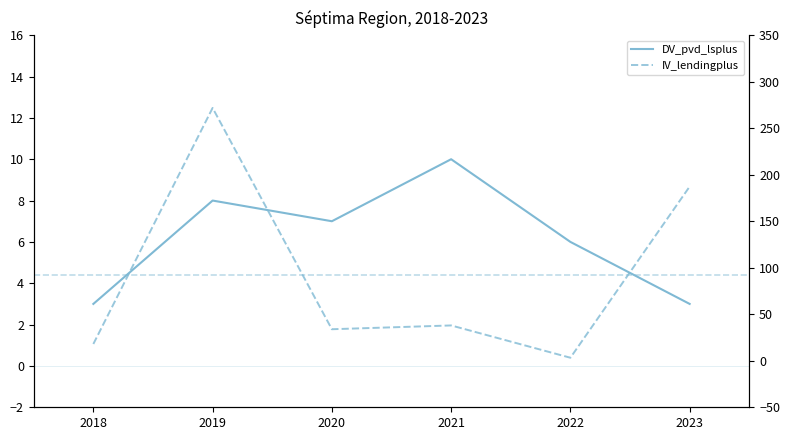

At which category does DV_pvd_lsplus reach its first local valley?

2019